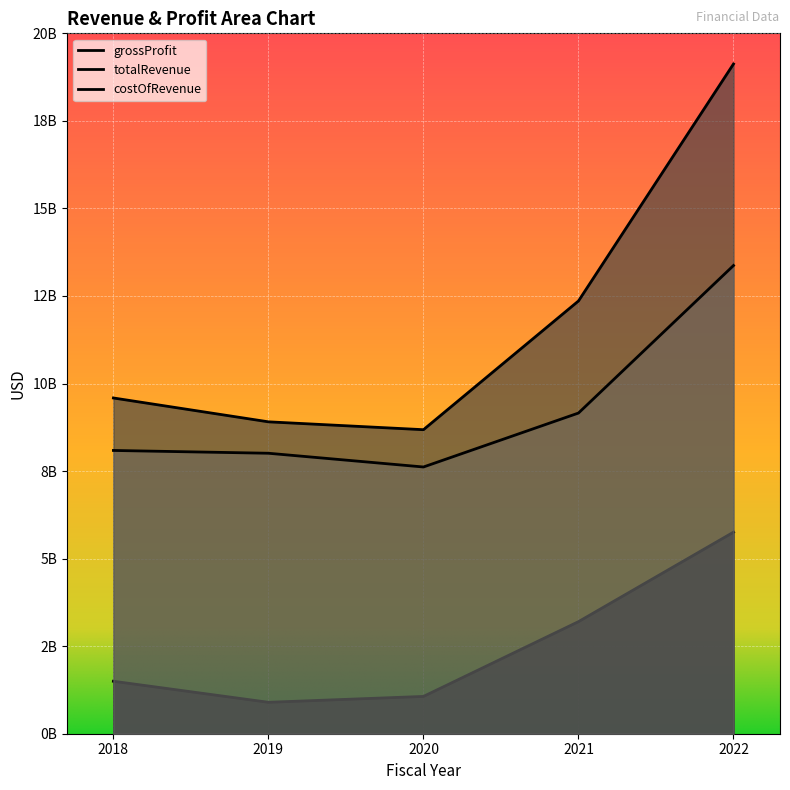

Reading left to right, list all the values displayed in this chart.

grossProfit: 1498400000	897300000	1064900000	3200300000	5755800000
totalRevenue: 9587300000	8906300000	8681700000	12357400000	19125200000
costOfRevenue: 8088900000	8009000000	7616800000	9157100000	13369400000